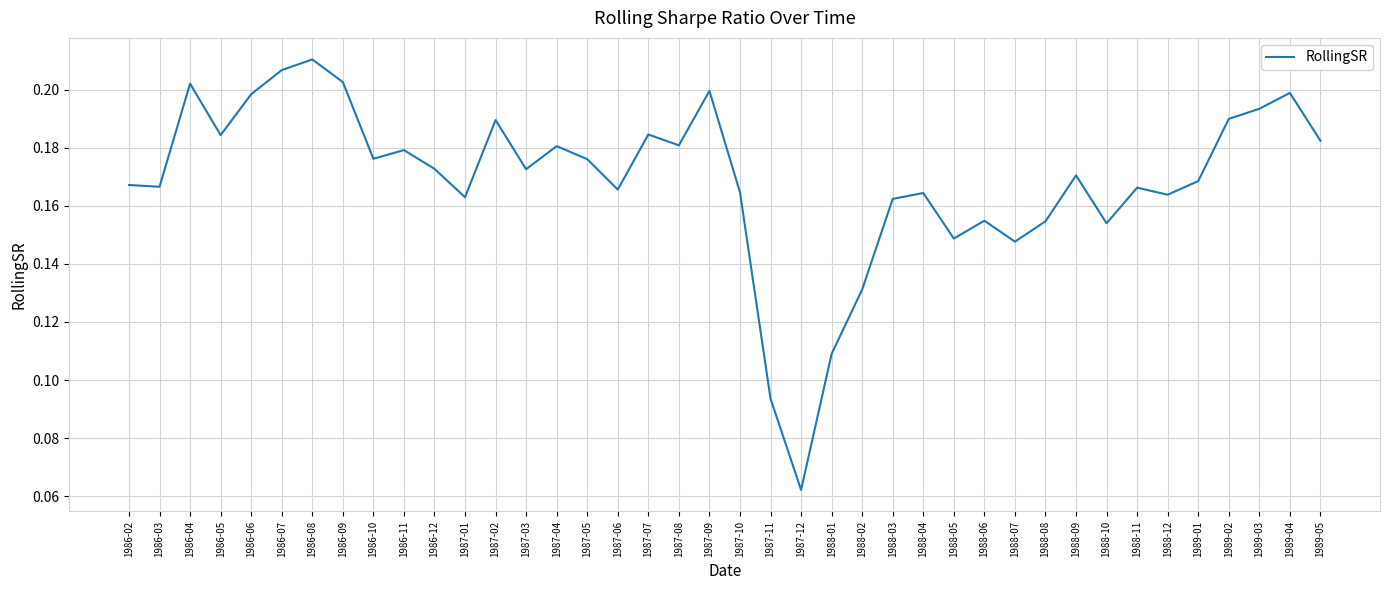

True or false: the data has more than 1 interior local peaks.

True